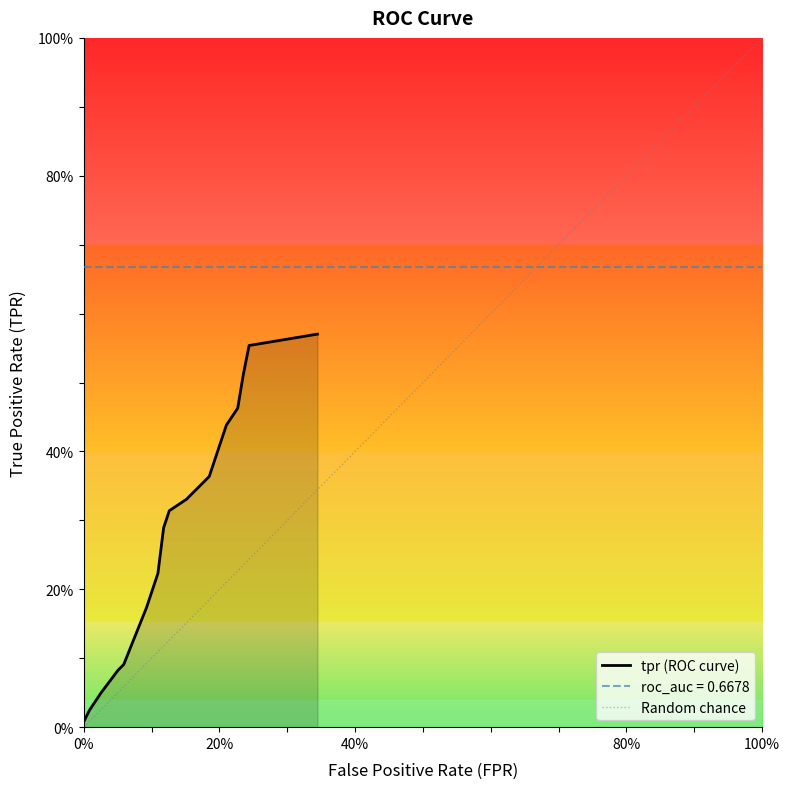

Where is roc_auc nearest to the value 0?

fpr